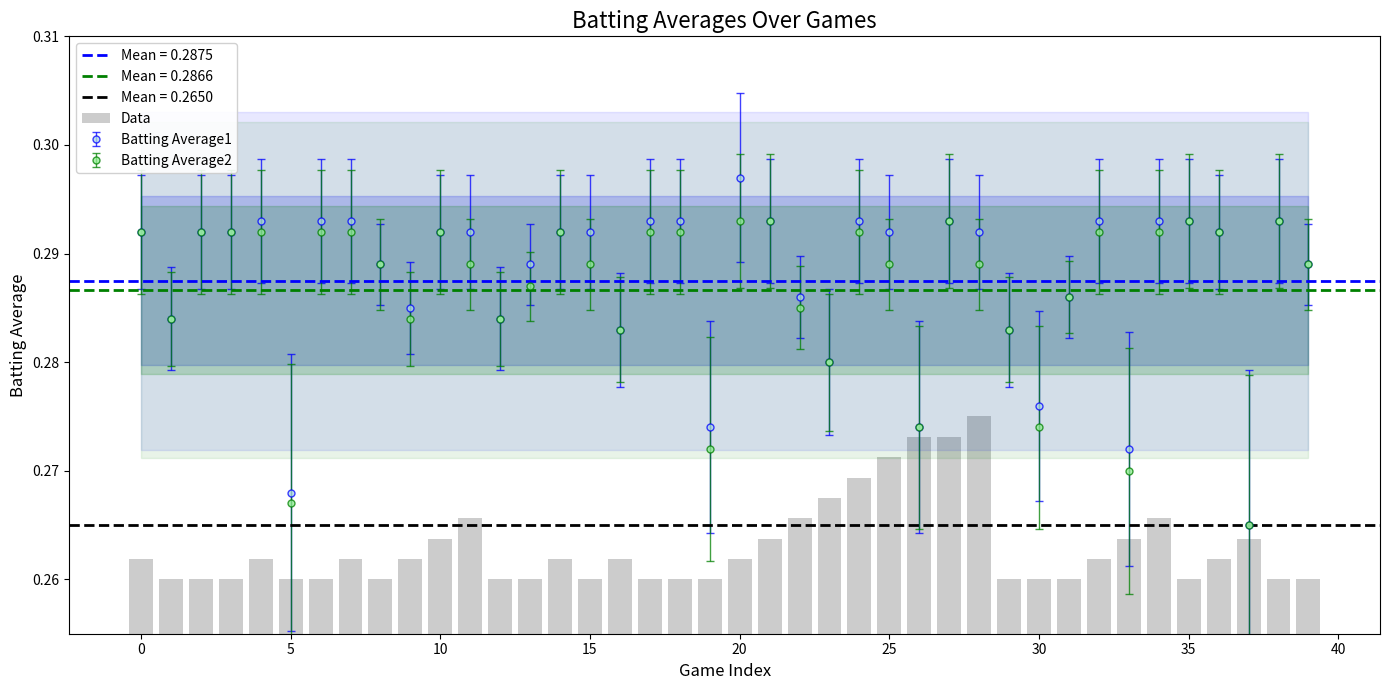

How many data points does each series have?

40